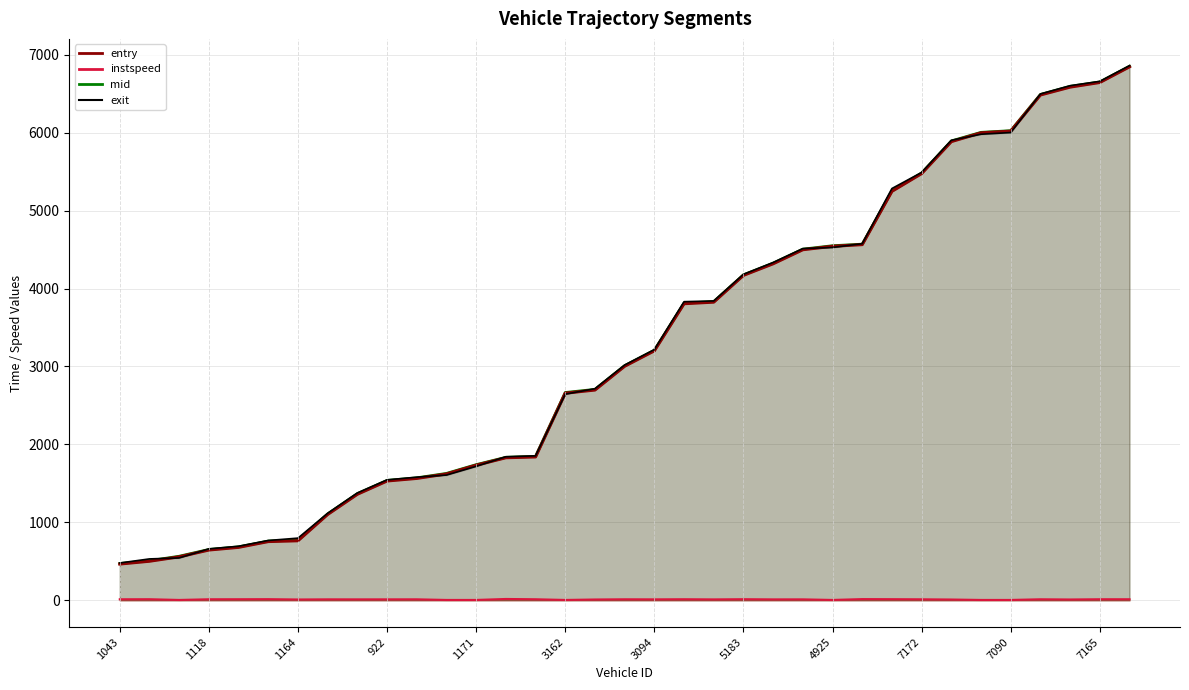

Where does the instspeed (line) series first go above 12?

1043